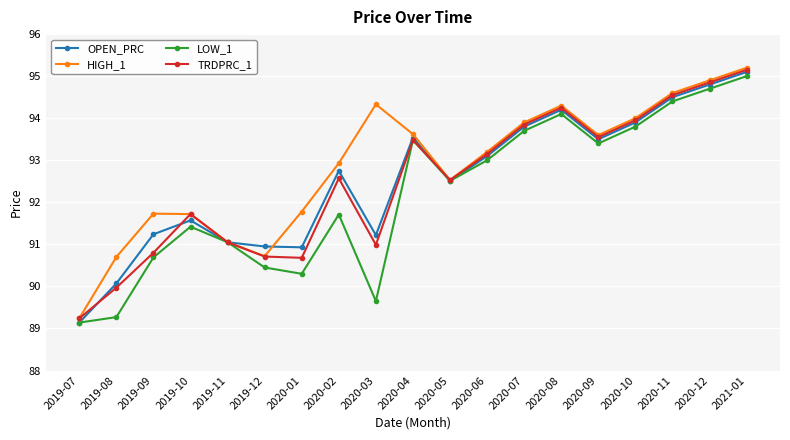

Where is the first local maximum for LOW_1?

2019-10